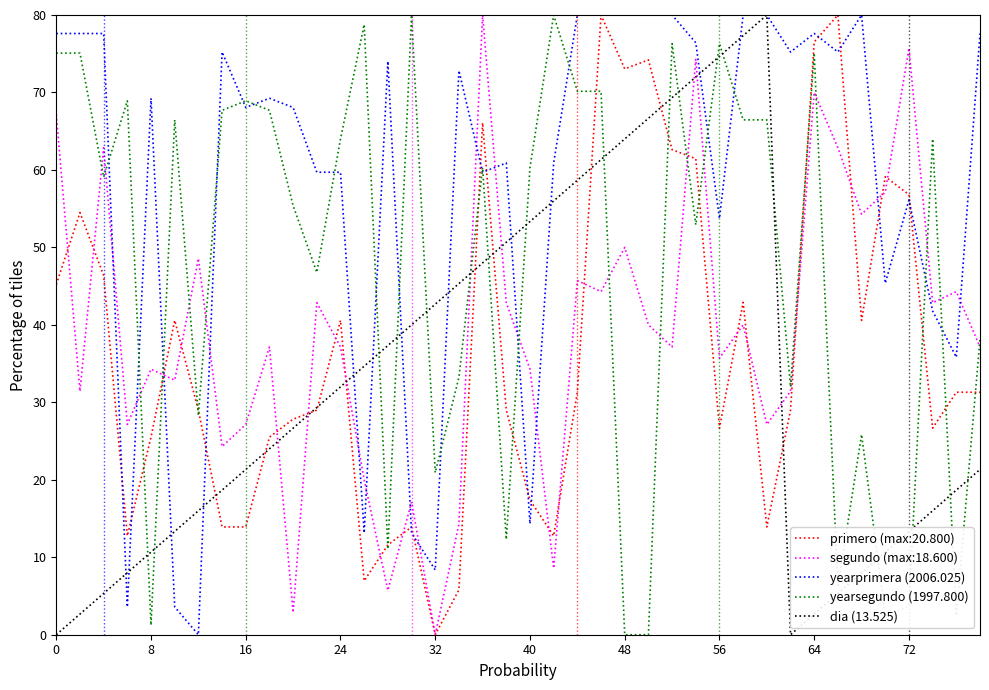

What is the greatest value displayed?

80.0